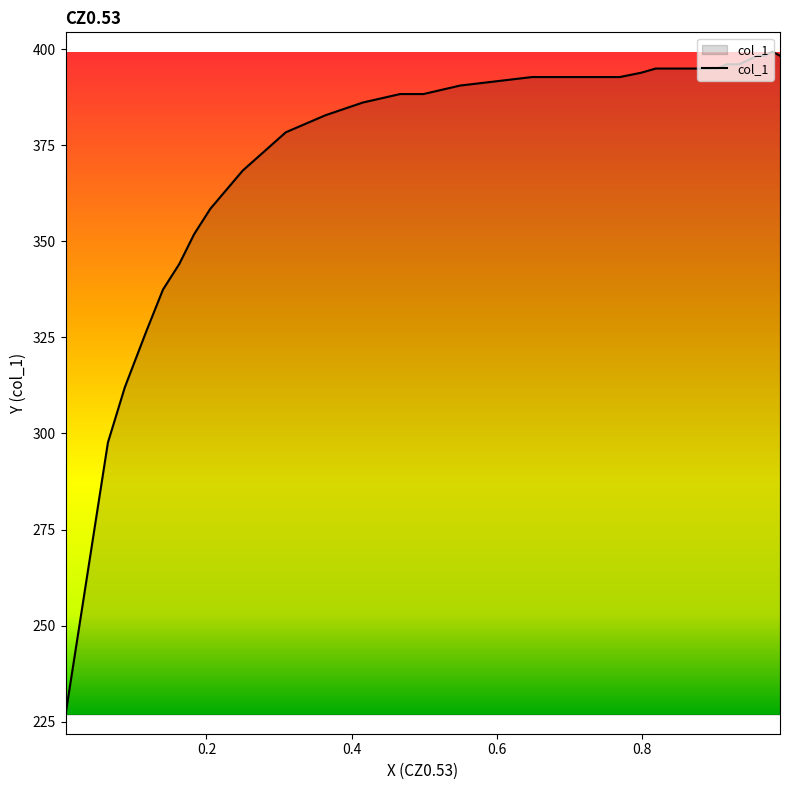

True or false: the data has more than 1 interior local peaks.

False